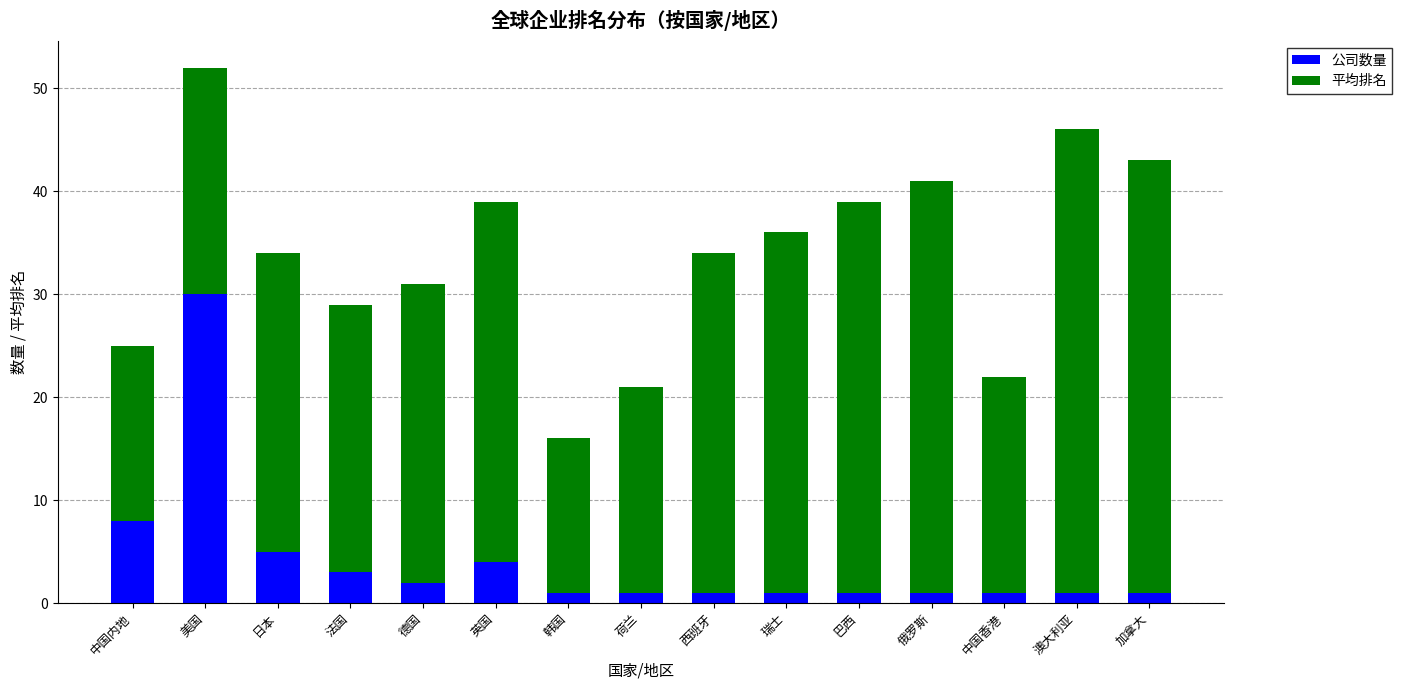

What is the sum of all 公司数量 values?

61